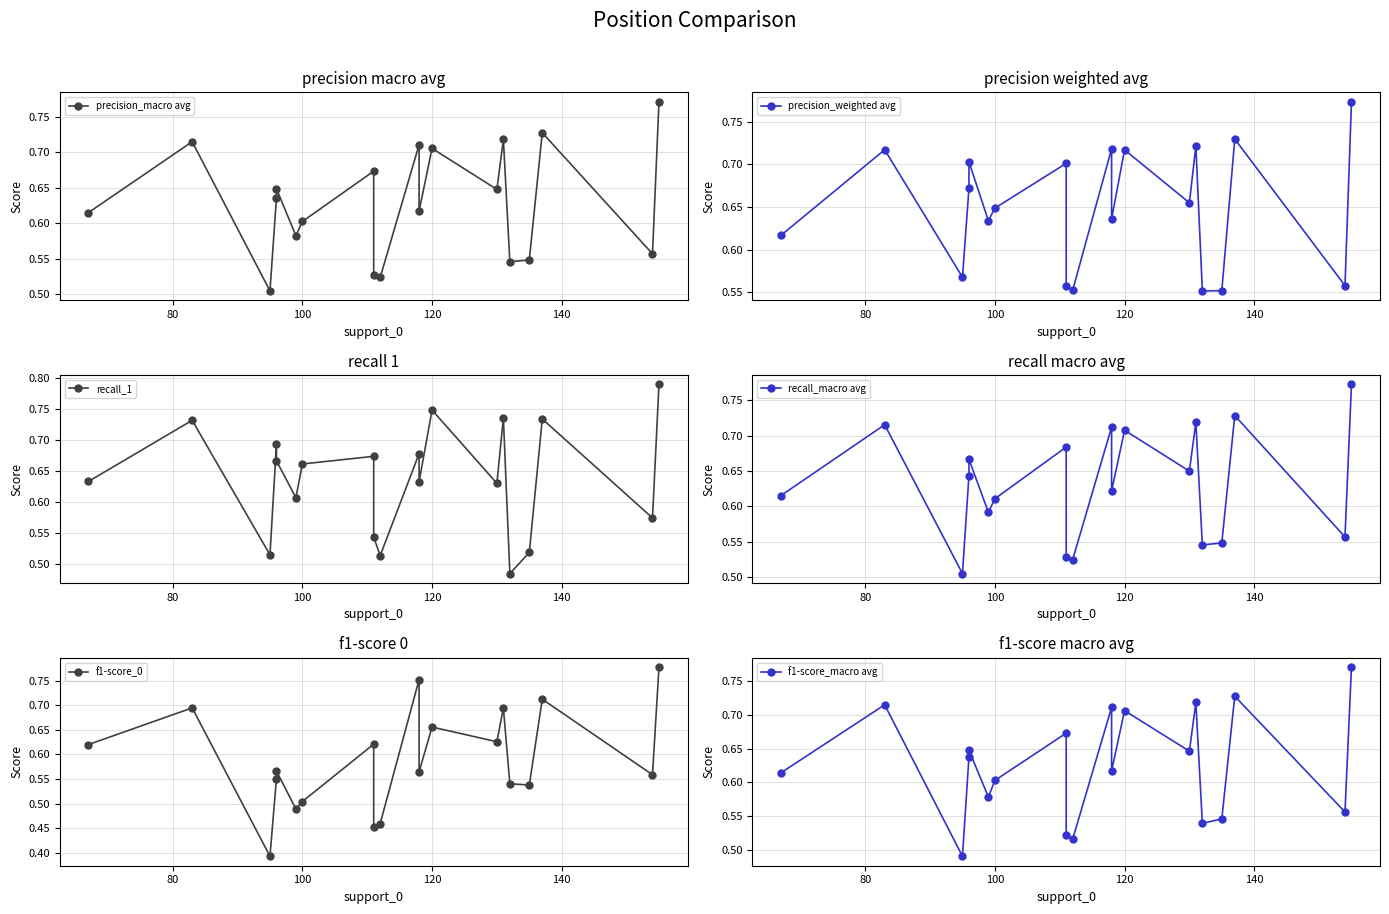

True or false: f1-score_macro avg and recall_macro avg intersect in this chart.

False